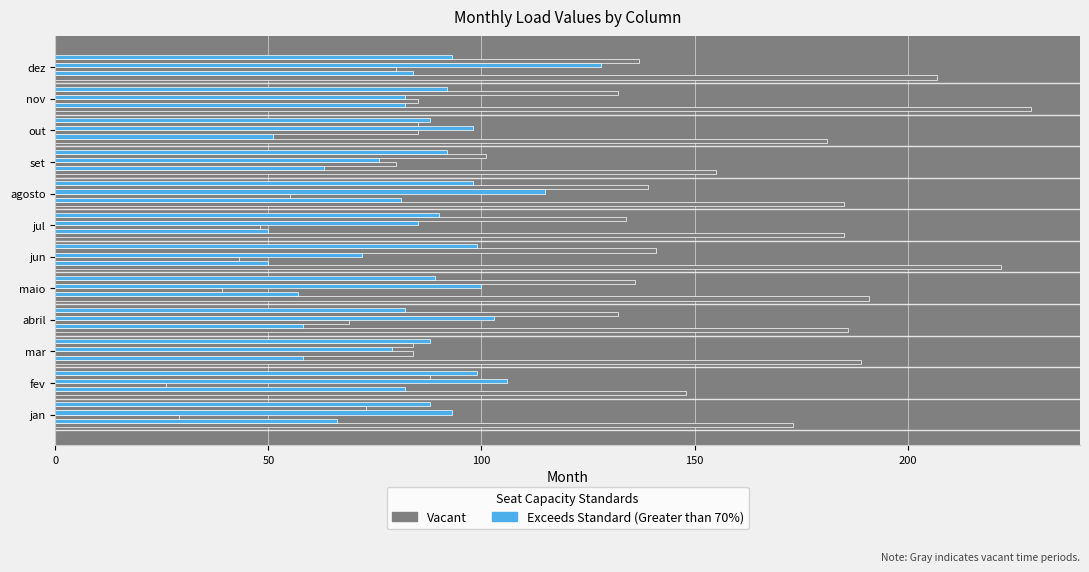

Reading left to right, extract all data points from this chart.

col_39: 173	148	189	186	191	222	185	185	155	181	229	207
col_46: 66	82	58	58	57	50	50	81	63	51	82	84
col_40: 29	26	84	69	39	43	48	55	80	85	85	80
col_42: 93	106	79	103	100	72	85	115	76	98	82	128
col_41: 73	88	84	132	136	141	134	139	101	85	132	137
col_43: 88	99	88	82	89	99	90	98	92	88	92	93